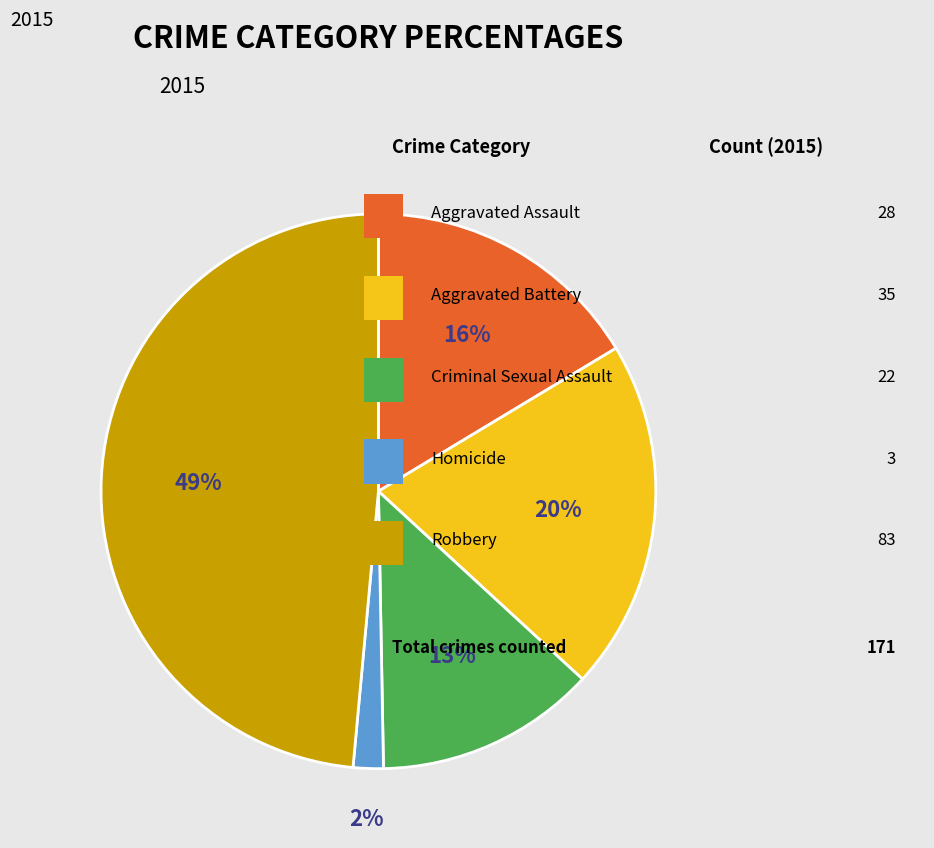

Is there a majority slice in this chart?

No